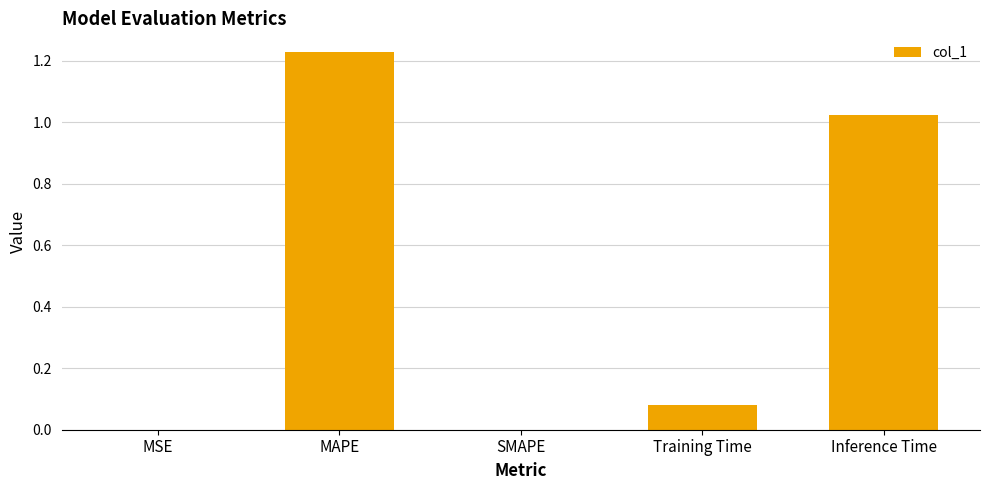

What is the sum of the values at Training Time and MAPE?

1.3